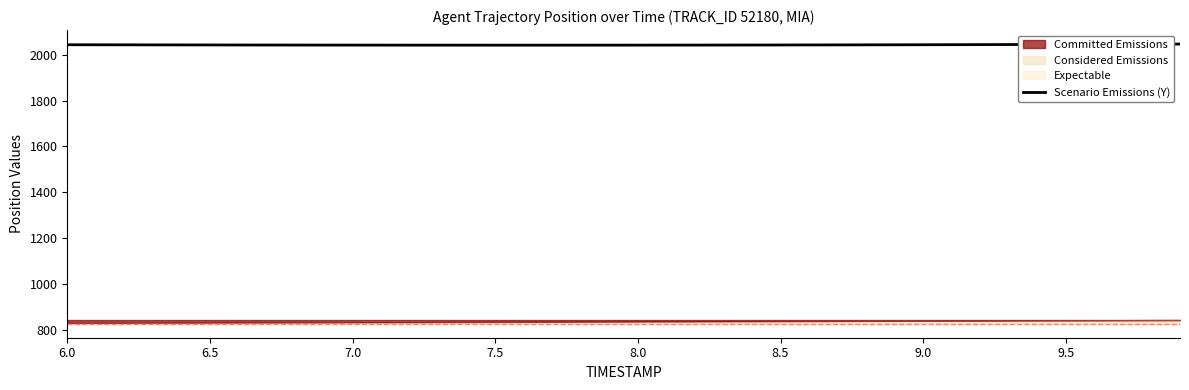

How many lines are shown in the chart?

1